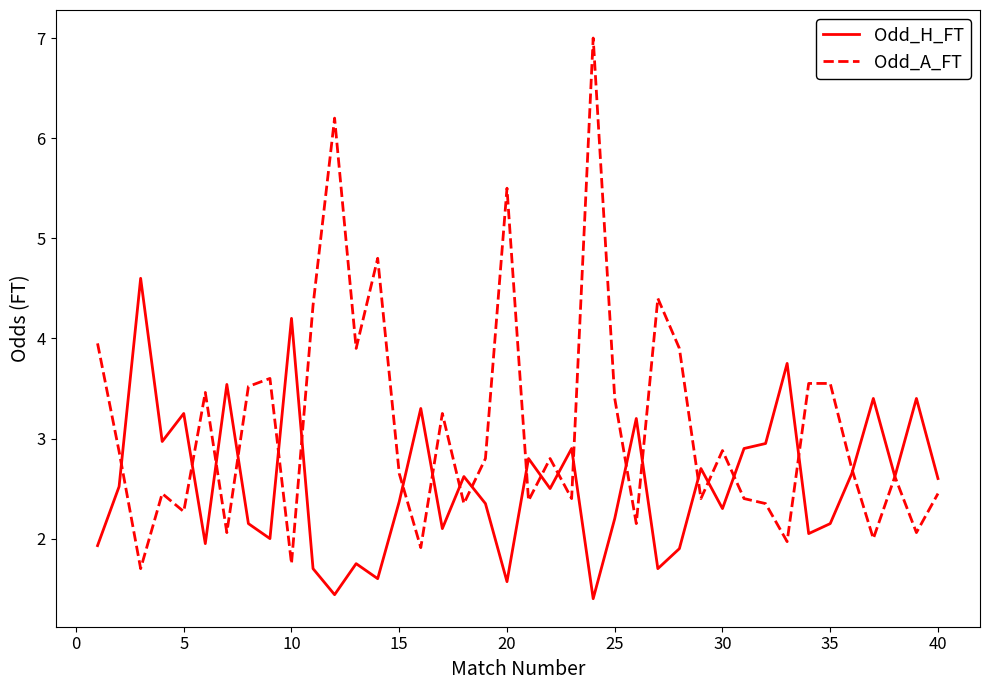

Does the chart display data point markers on the line(s)?

No